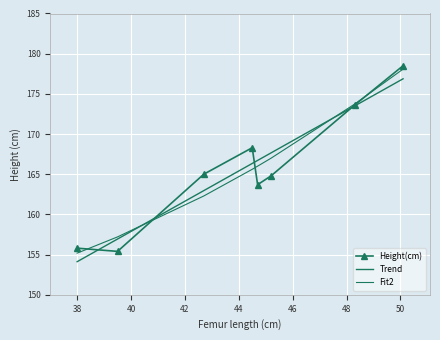

What is the sum of all Height(cm) values?

1325.1